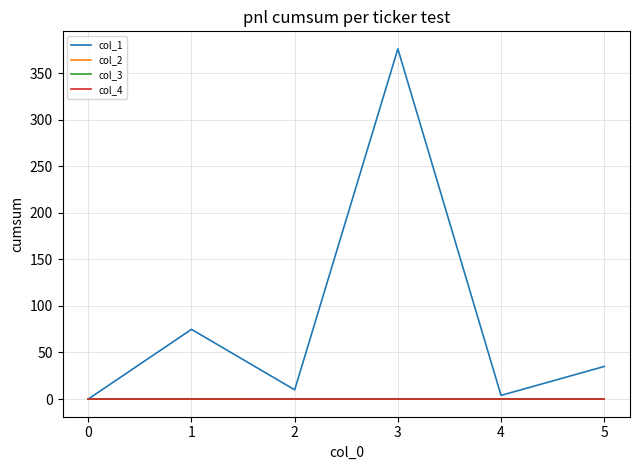

Is this an area chart (filled region under the line)?

No